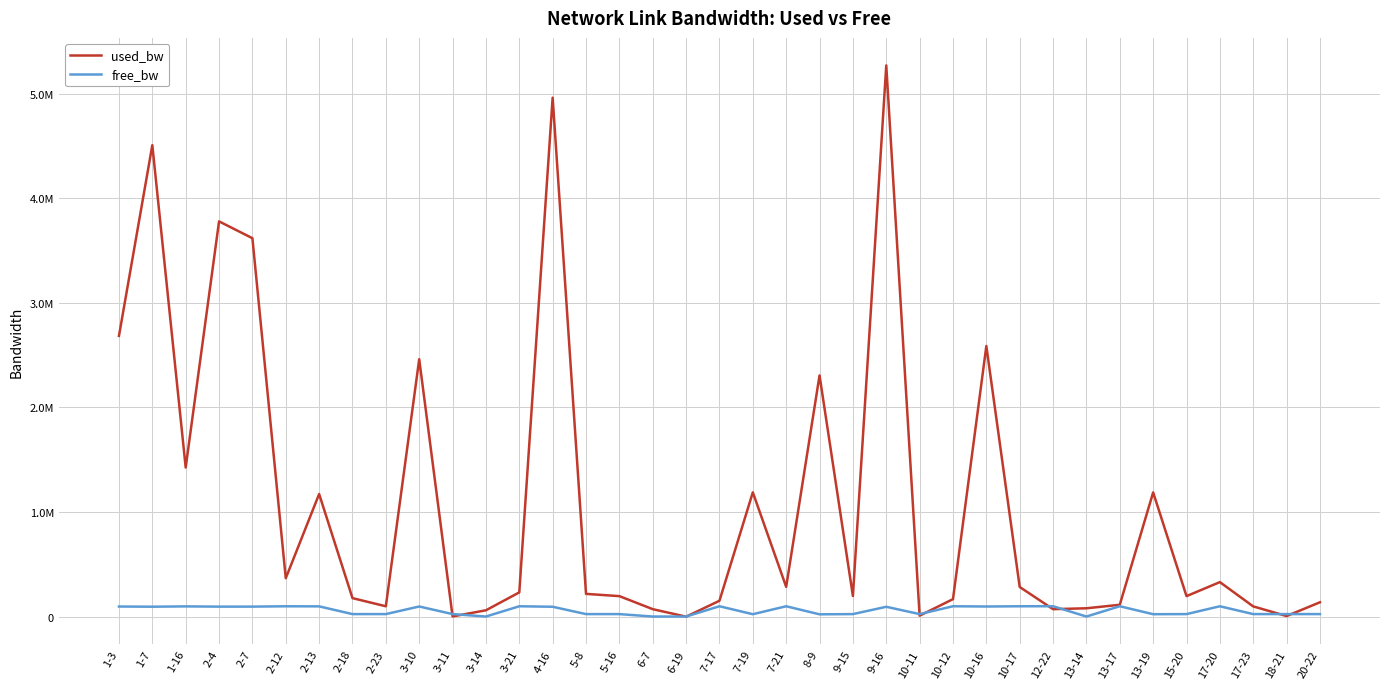

Which label corresponds to the largest value in the chart?

9-16